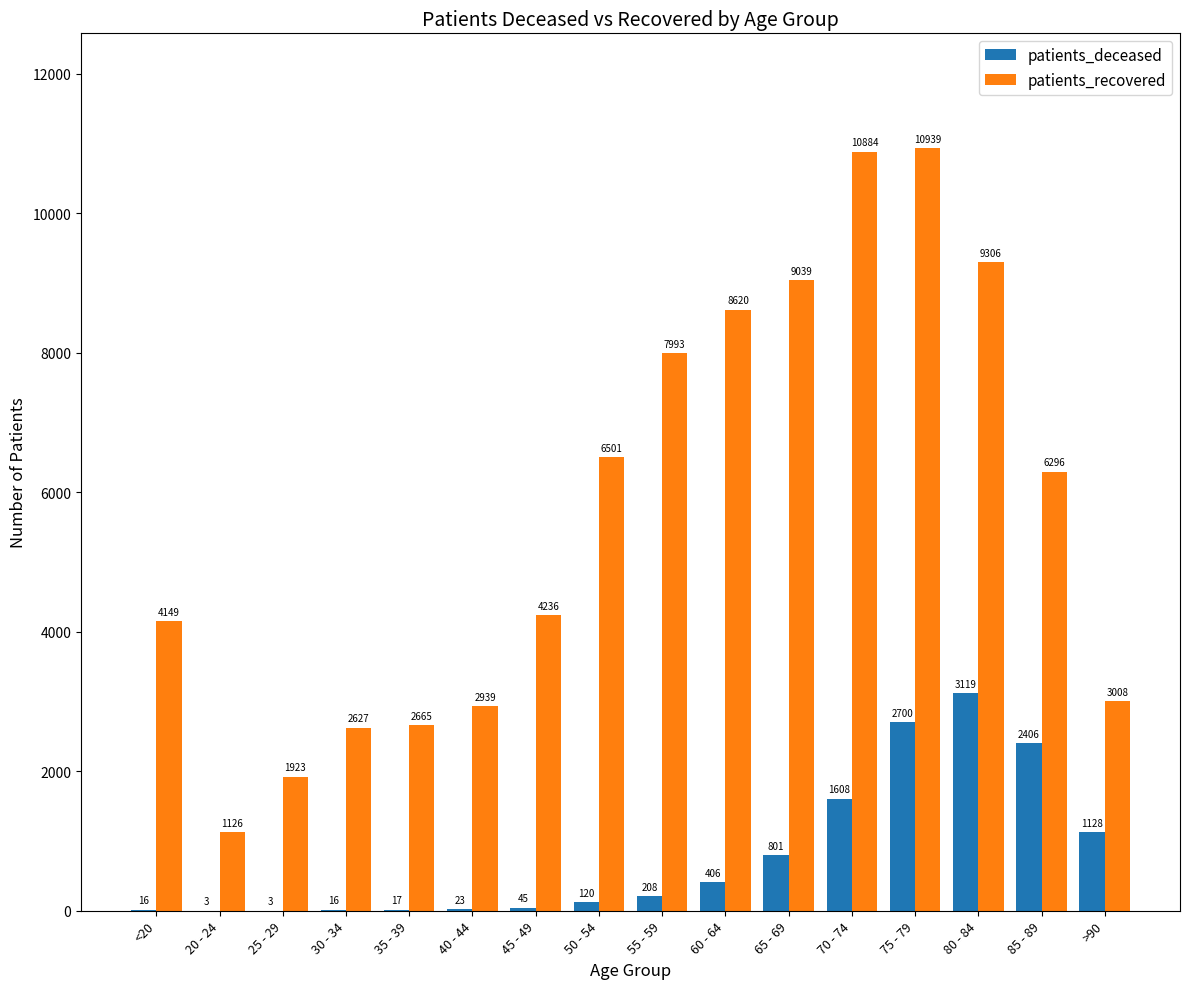

Which series has the largest range (max minus min)?

patients_recovered